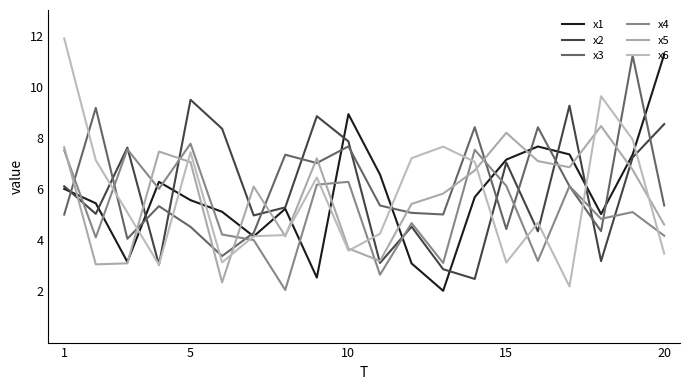

What is the sum of all x5 values?

114.9